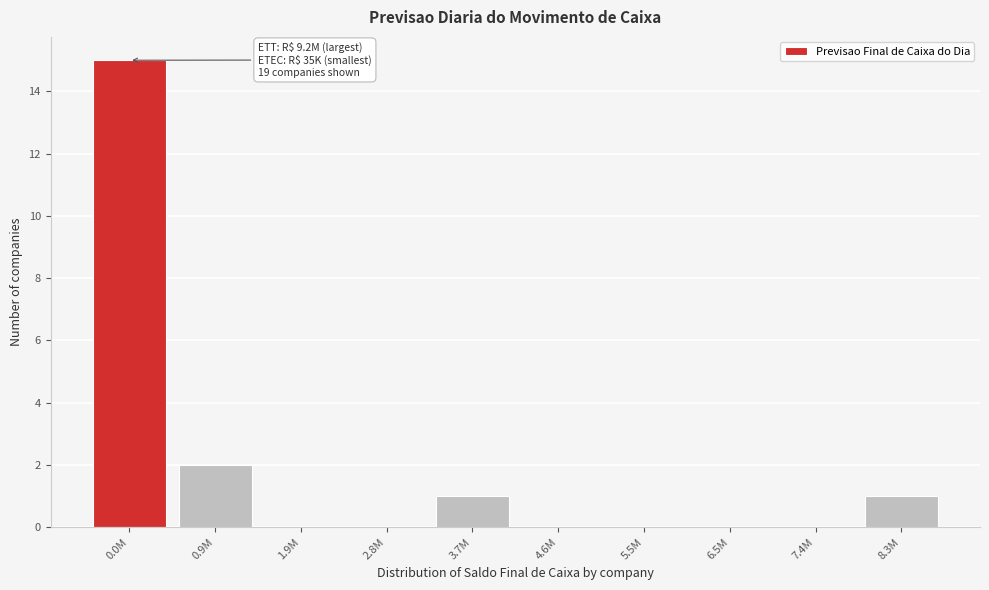

Reading right to left, extract all data points from this chart.

8.3M=1	7.4M=0	6.5M=0	5.5M=0	4.6M=0	3.7M=1	2.8M=0	1.9M=0	0.9M=2	0.0M=15